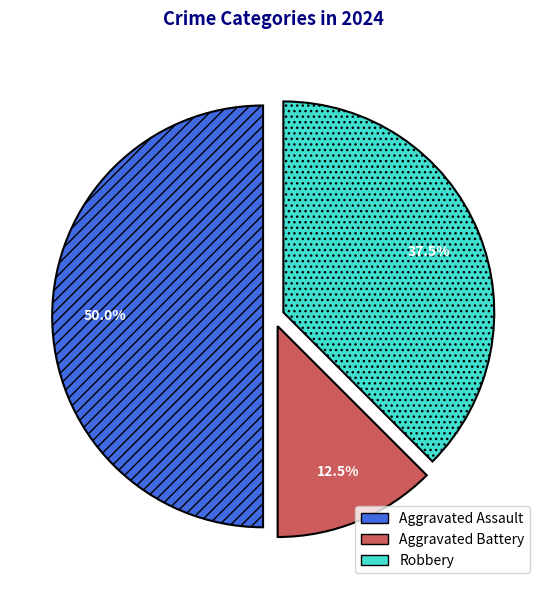

To the nearest percent, what is the combined percentage of Aggravated Assault and Robbery?

88%